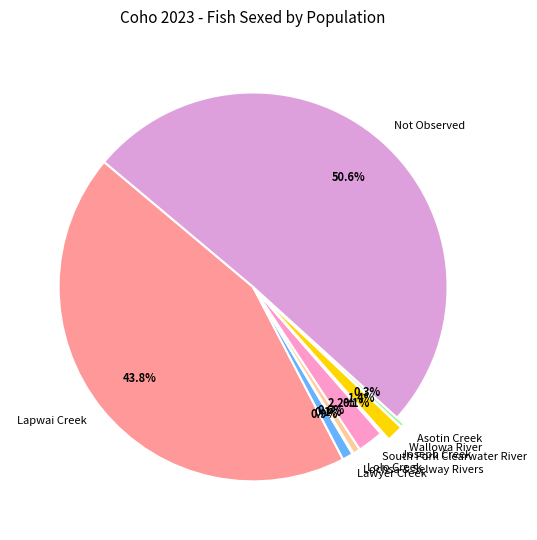

What is the ratio of the value at Wallowa River to the value at South Fork Clearwater River?

0.6